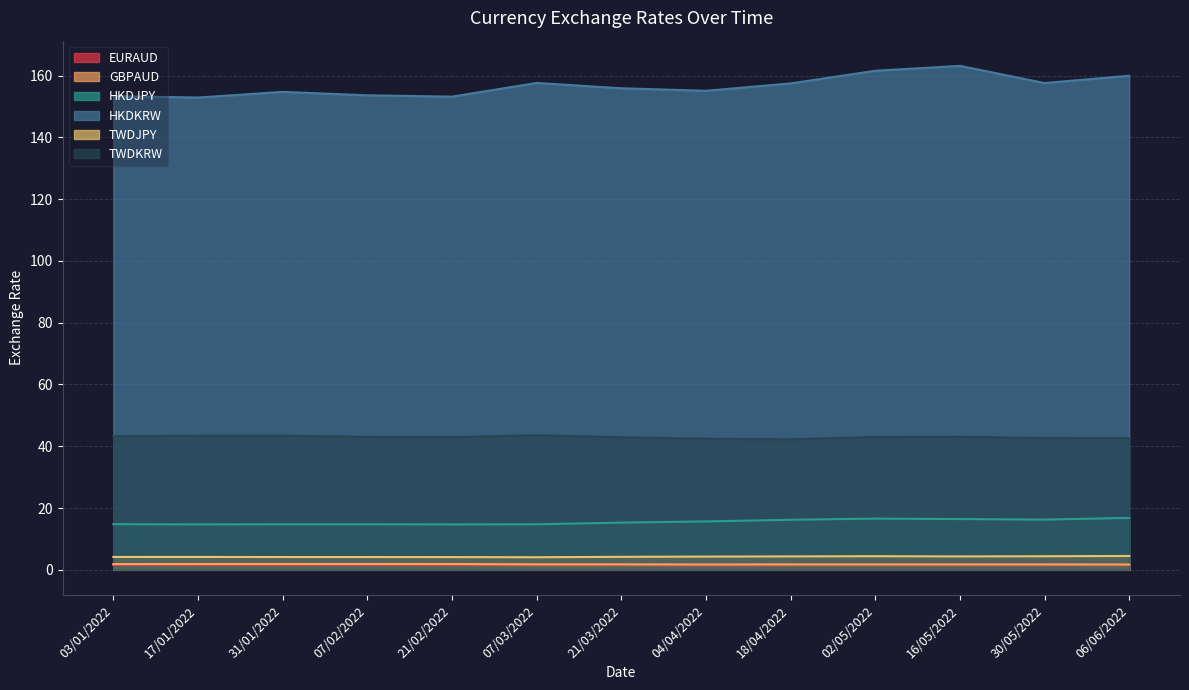

Reading left to right, transcribe all the data shown in this chart.

EURAUD: 1.6	1.6	1.6	1.6	1.6	1.5	1.5	1.5	1.5	1.5	1.5	1.5	1.5
GBPAUD: 1.9	1.9	1.9	1.9	1.9	1.8	1.8	1.7	1.8	1.8	1.8	1.8	1.7
HKDJPY: 14.8	14.7	14.8	14.8	14.7	14.8	15.3	15.7	16.2	16.6	16.4	16.3	16.8
HKDKRW: 153.3	152.9	154.7	153.6	153.2	157.6	155.9	155.1	157.4	161.5	163.1	157.6	159.9
TWDJPY: 4.2	4.2	4.1	4.1	4.1	4.1	4.2	4.3	4.3	4.4	4.3	4.4	4.5
TWDKRW: 43.3	43.4	43.4	43.0	43.0	43.6	42.9	42.4	42.2	43.0	43.1	42.7	42.6